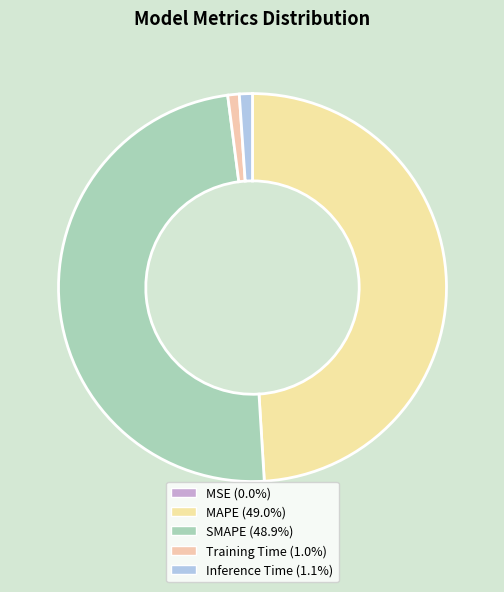

Which slice is the largest?

MAPE